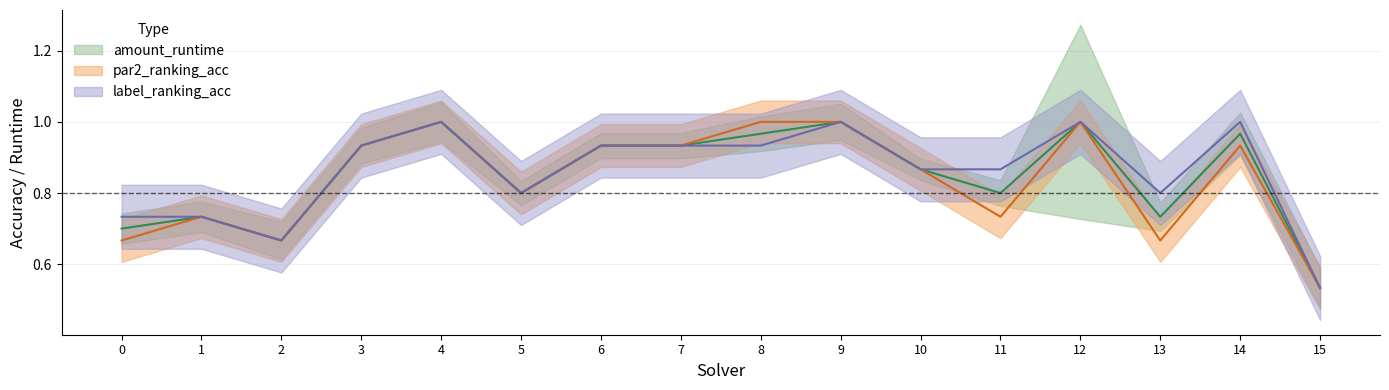

True or false: label_ranking_acc has a value of 1.3 at 6.

False